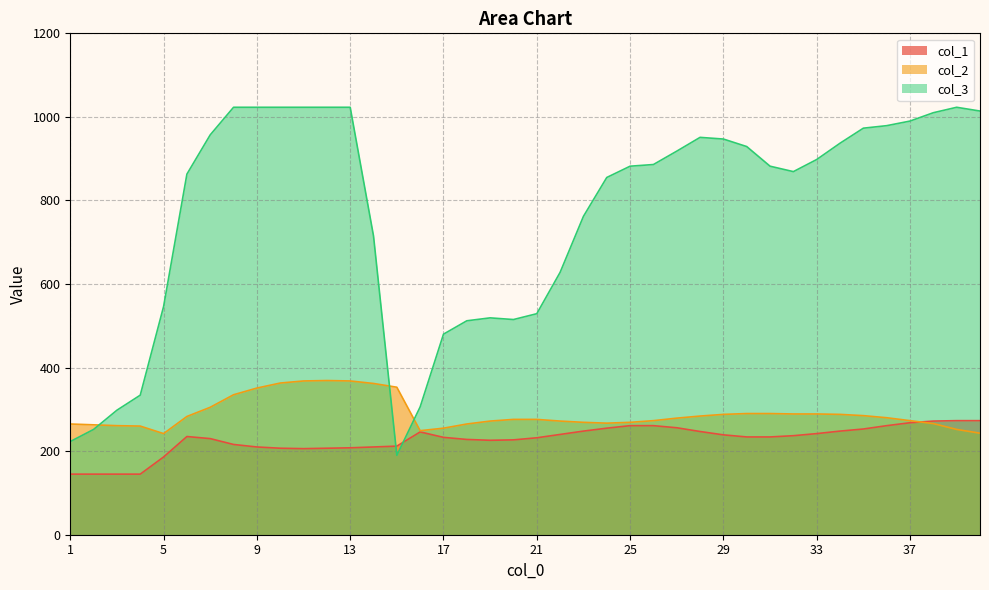

At which category does the chart reach its peak across all series?

8